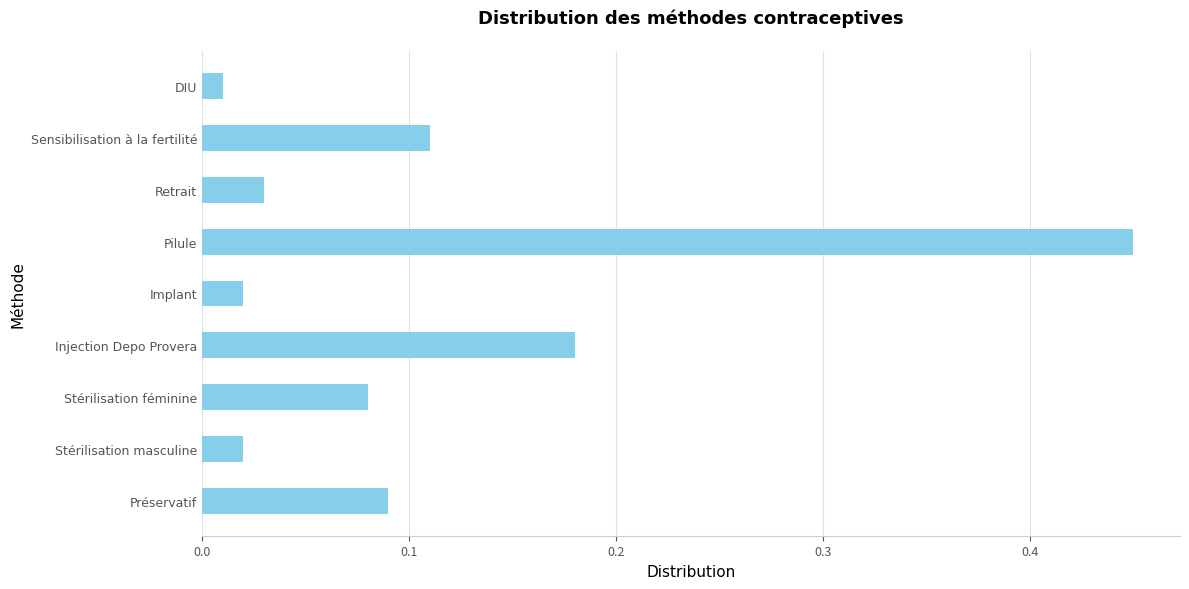

At which category does the chart reach its minimum across all series?

DIU